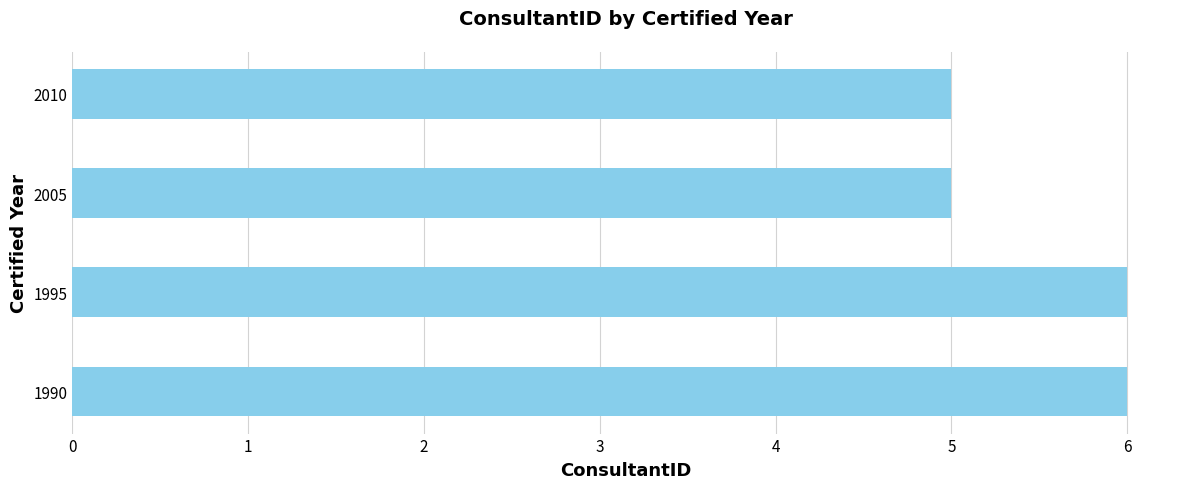

What is the smallest value displayed?

5